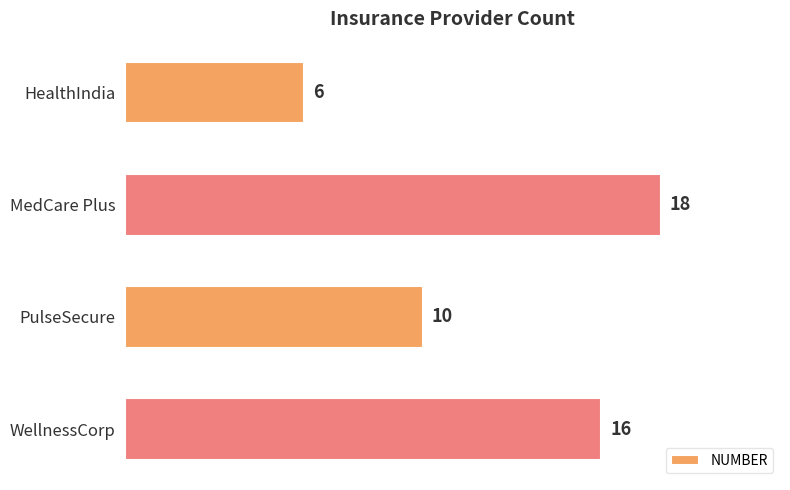

What position from the bottom is WellnessCorp?

1